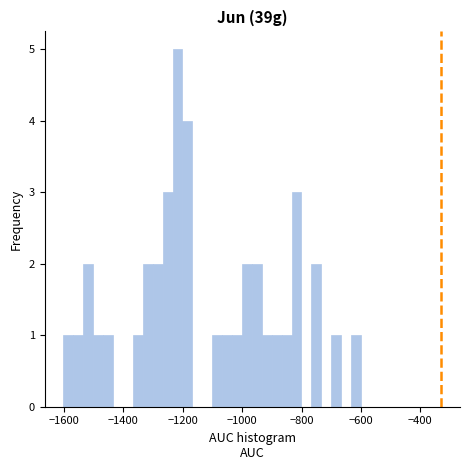

Read against the x-axis, roughly where is the centre of the tallest bar?

-1220